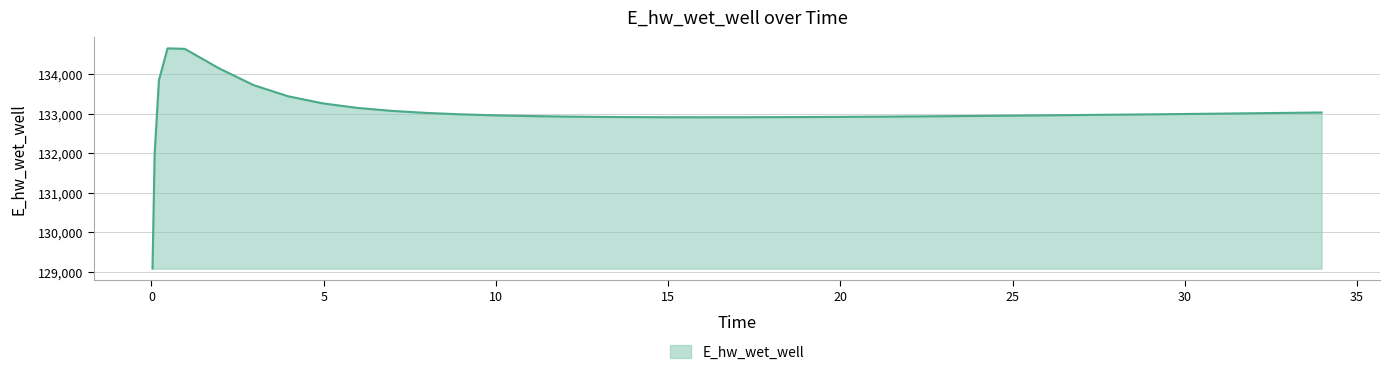

What is the maximum value shown in the chart?

134660.6